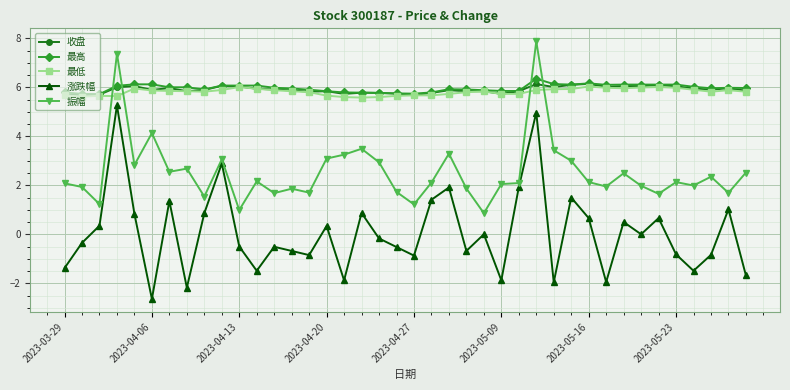

At how many categories does at least one series exceed -1?

40